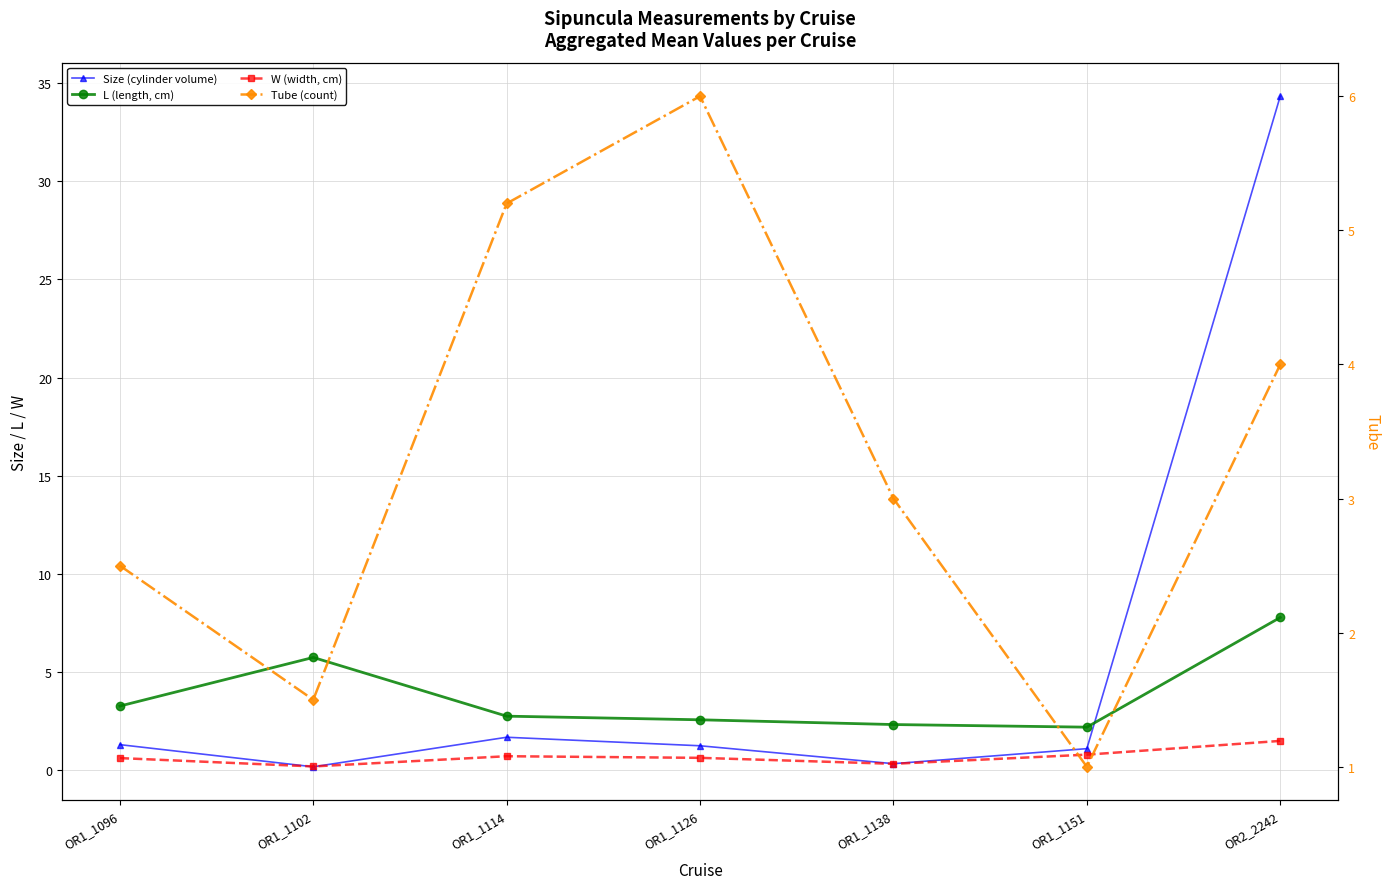

Where does the Tube (count) series first go above 3?

OR1_1114